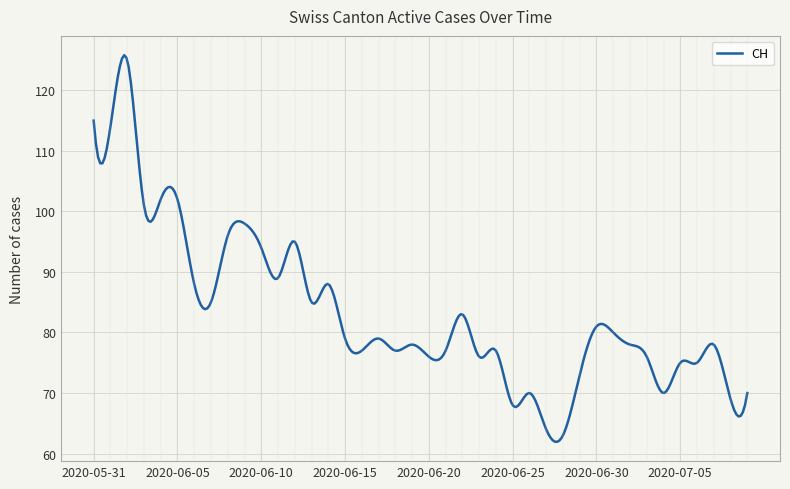

What is the difference between the maximum and minimum values?

63.9